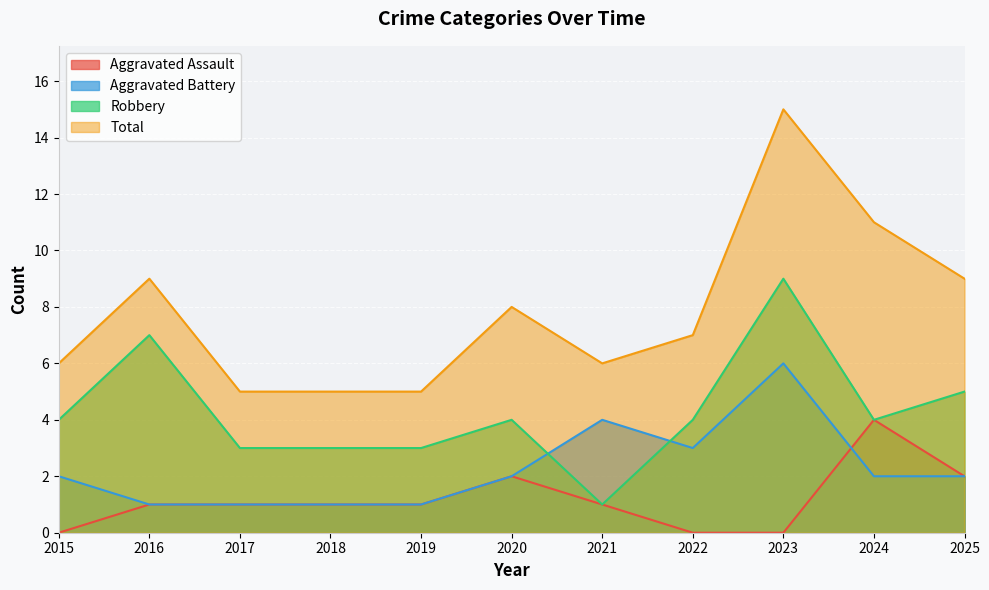

How many times do Aggravated Battery and Aggravated Assault cross each other?

1